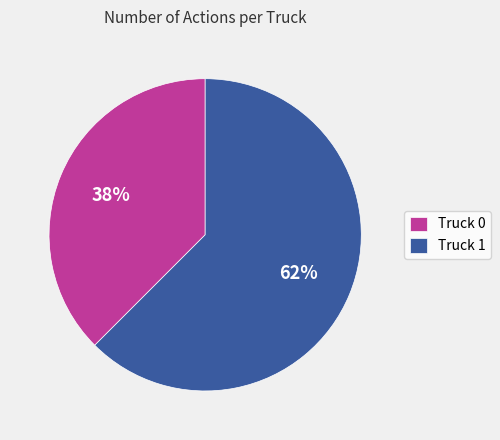

Which slice is the largest?

Truck 1